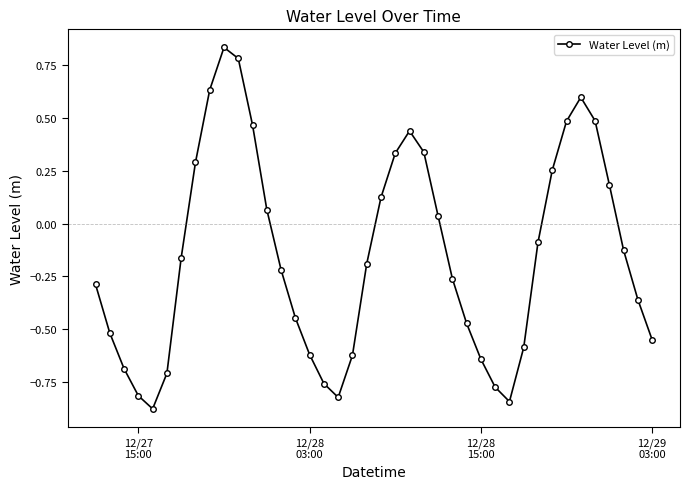

True or false: the data has more than 0 interior local peaks.

True